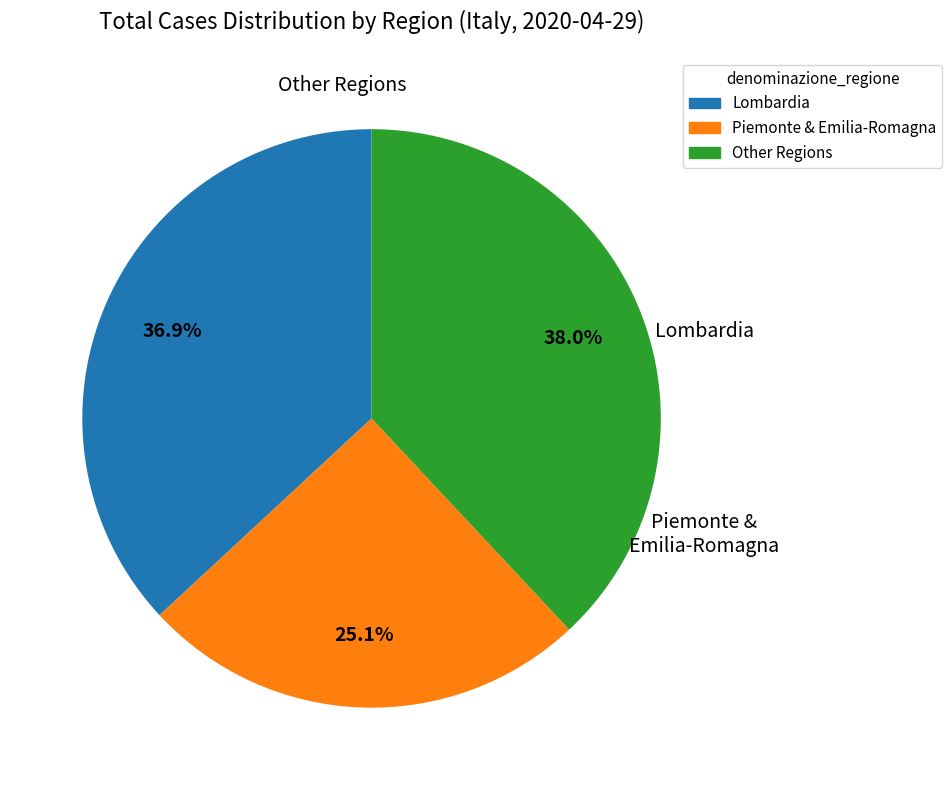

Is there any slice that represents more than half of the pie?

No